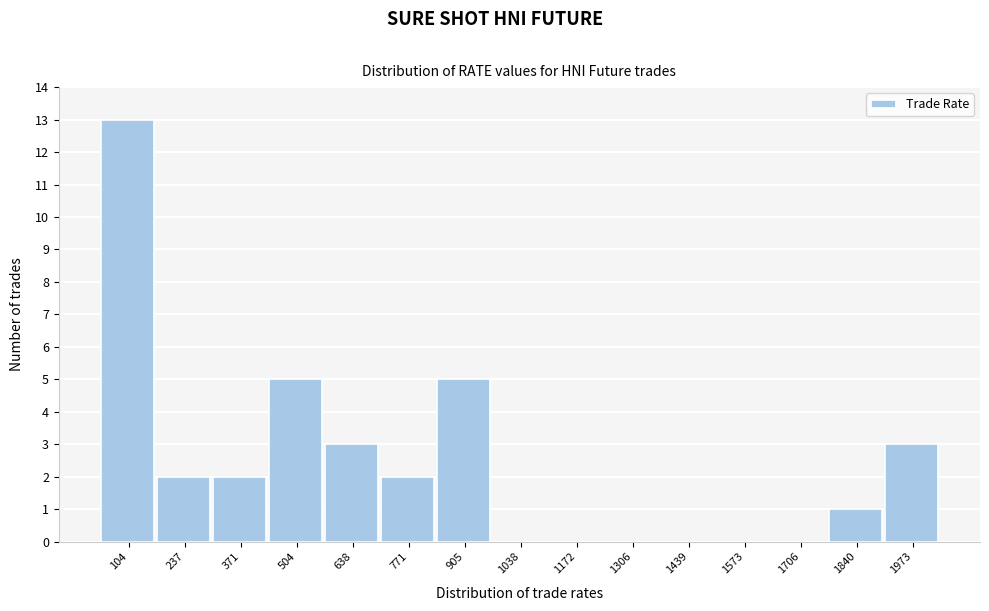

What is the height of the bar covering 180 to 300 on the x-axis? Neither the bar edges nor the heights are printed on the chart, so give them approximately, as read against the axes.

2